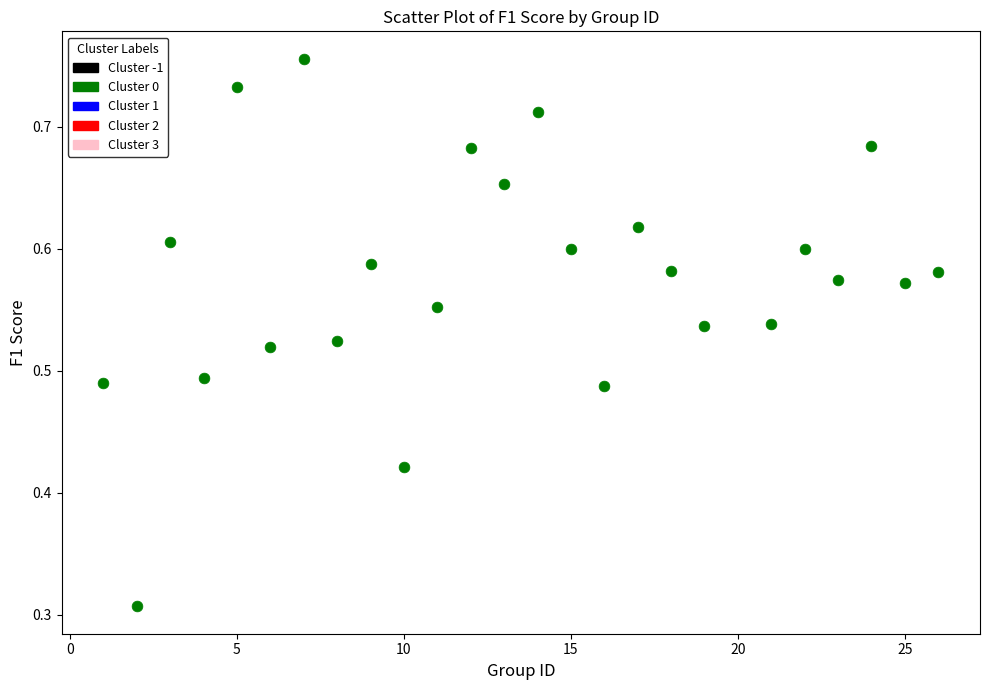

What is the range of X values (max minus min)?

25.0